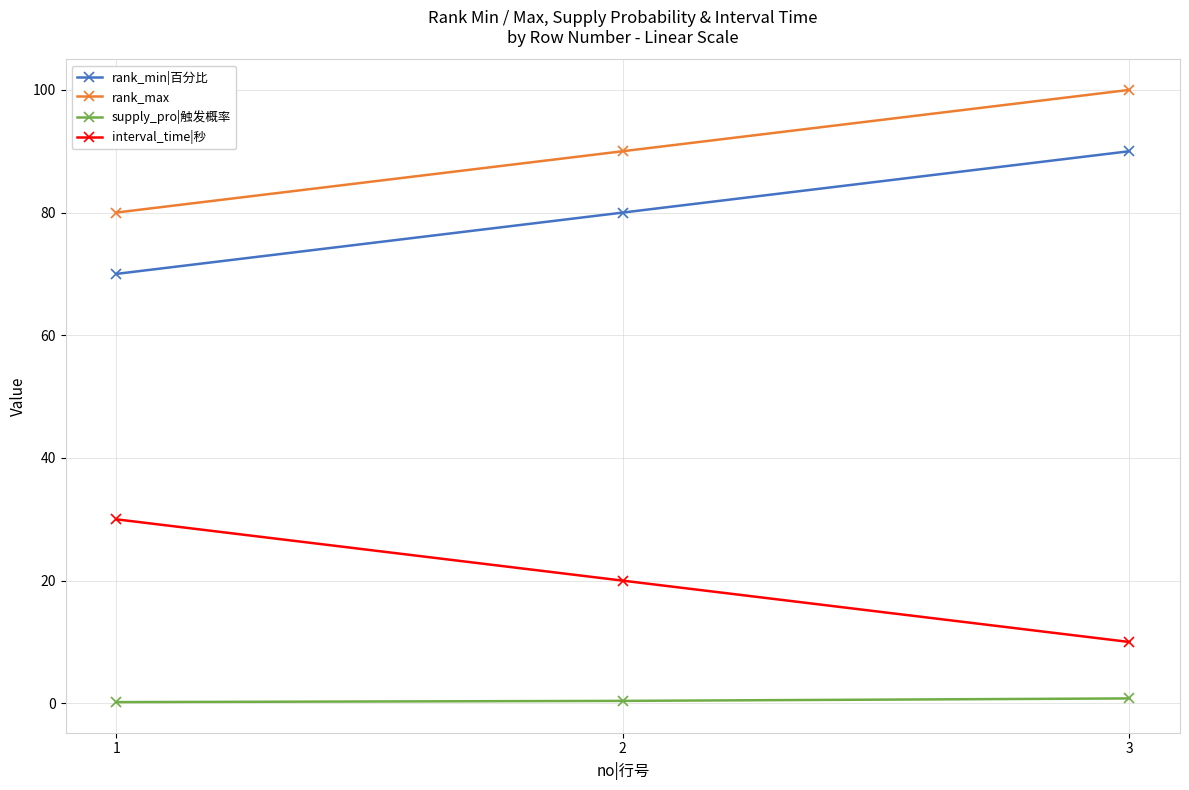

Count the number of categories in the chart.

3